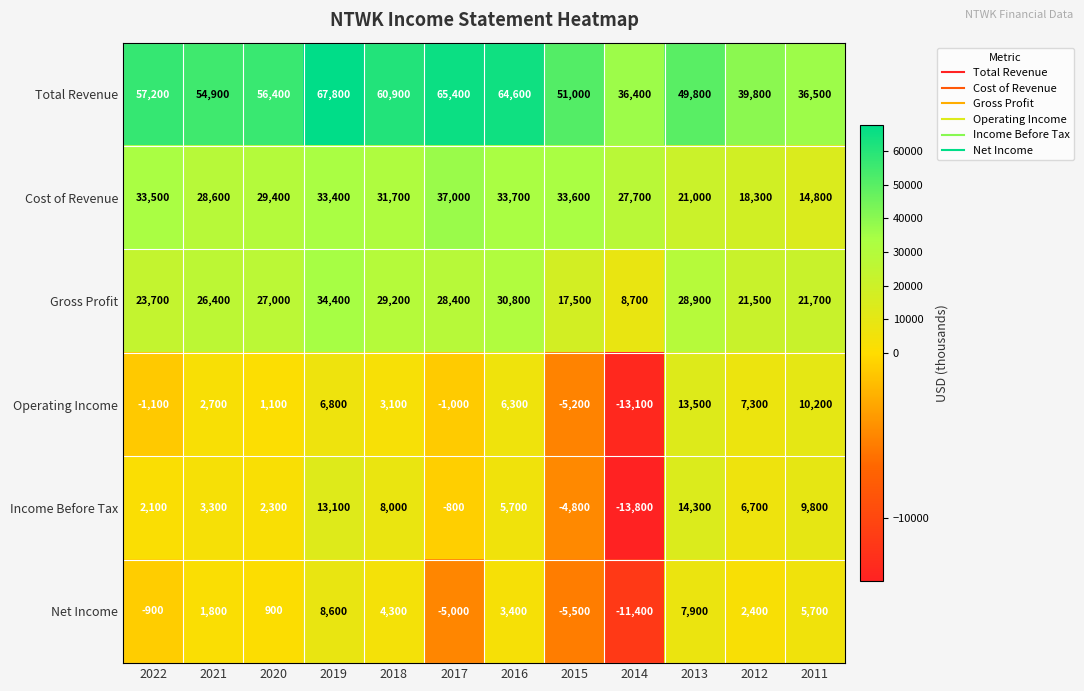

How many categories are shown in the chart?

12